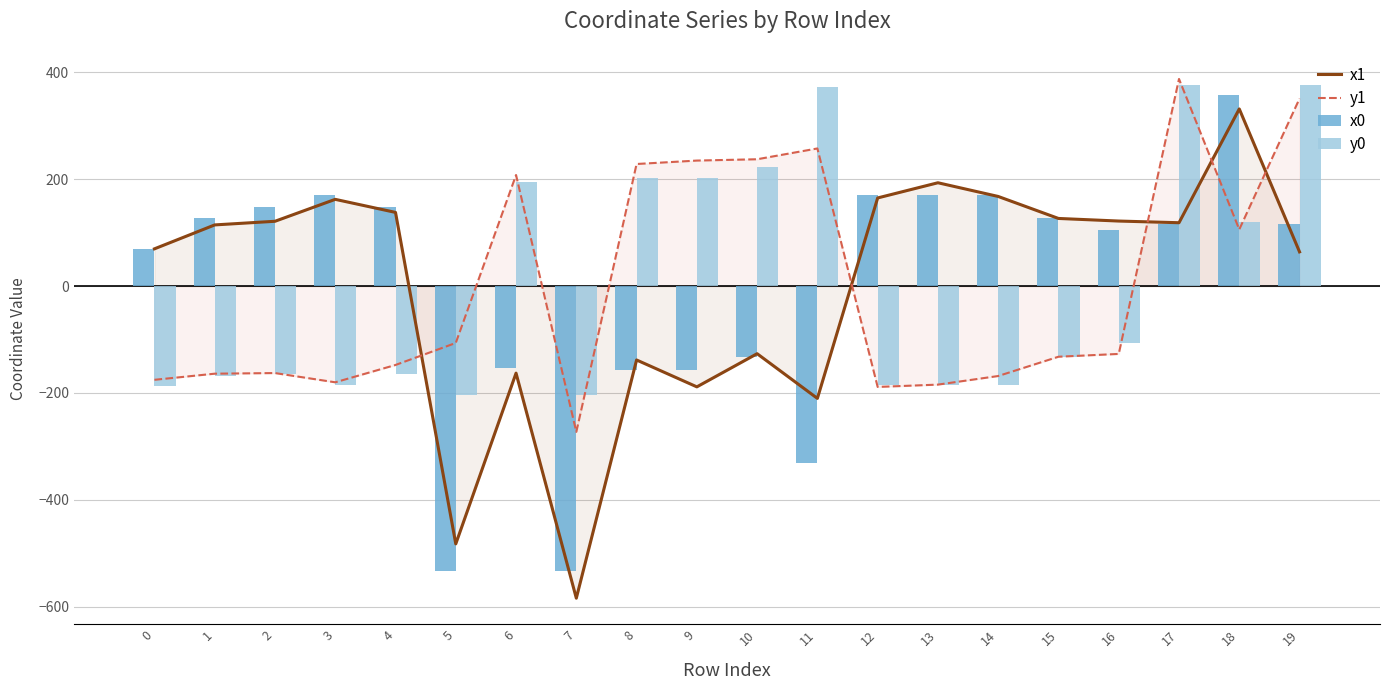

At 3, list the series in order from largest to smallest.

x0, x1, y1, y0